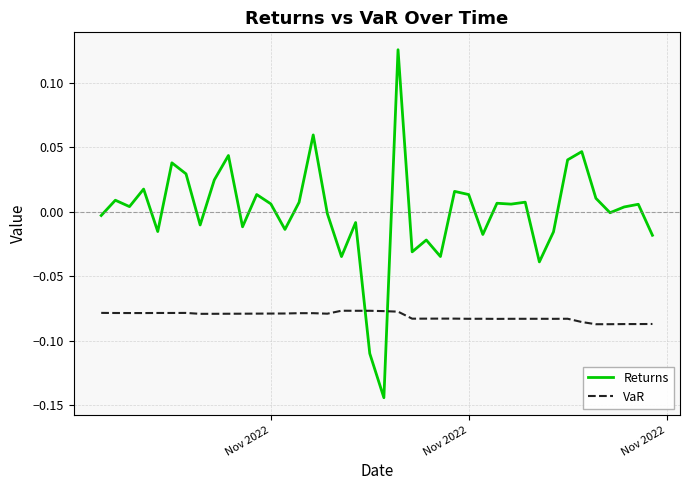

Which series ends up on top after the final intersection of VaR and Returns?

Returns